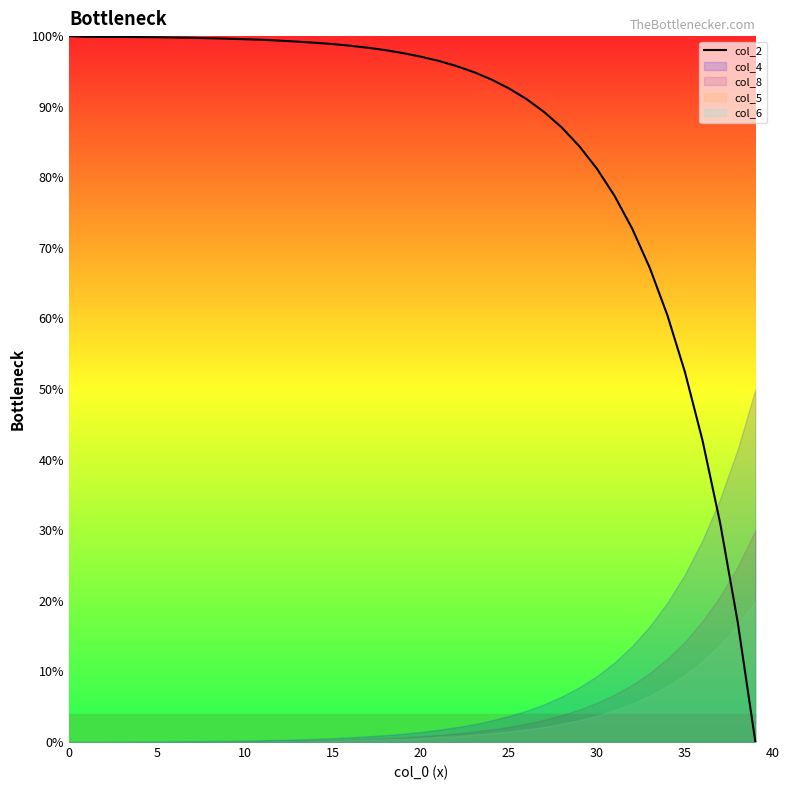

What is the maximum value for col_2?

100.0